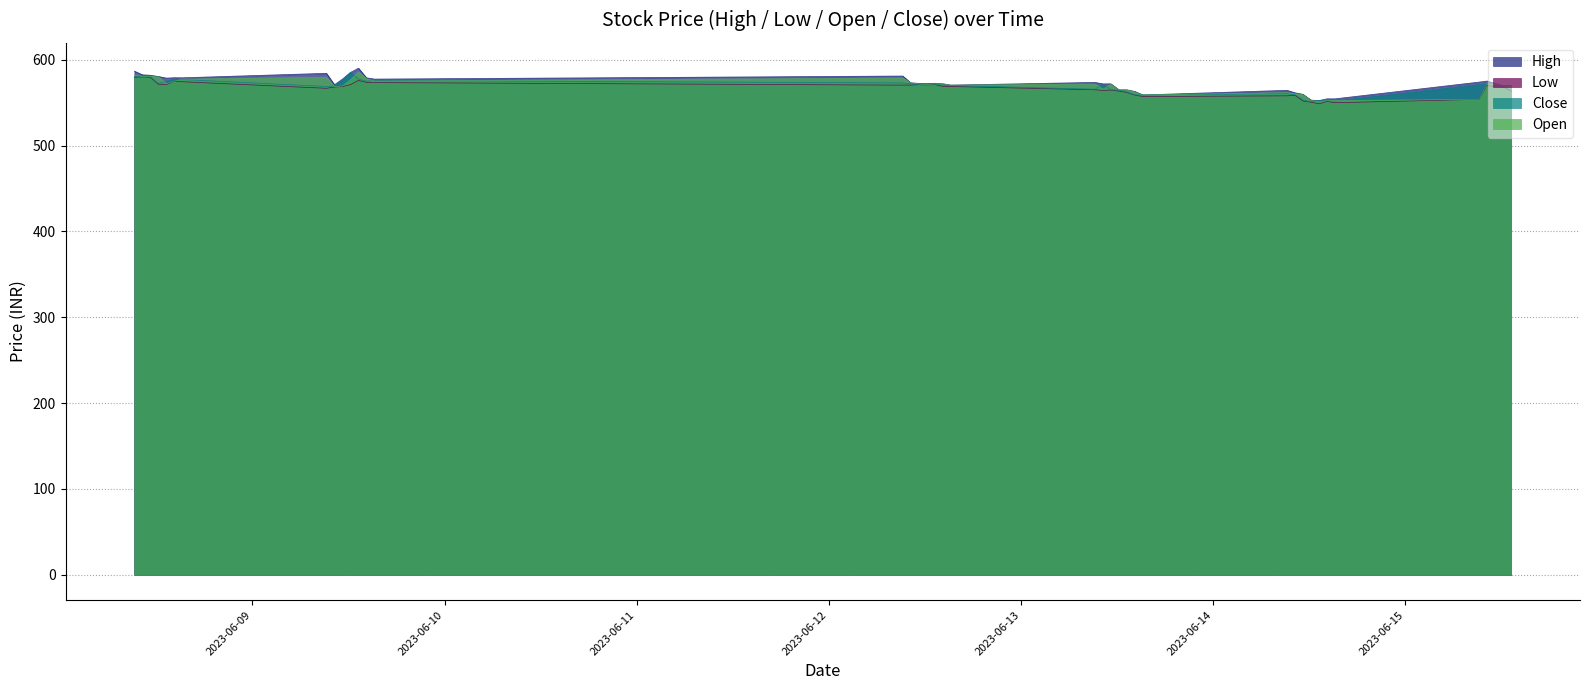

What is the difference between the second highest and minimum values in the High series?

34.3